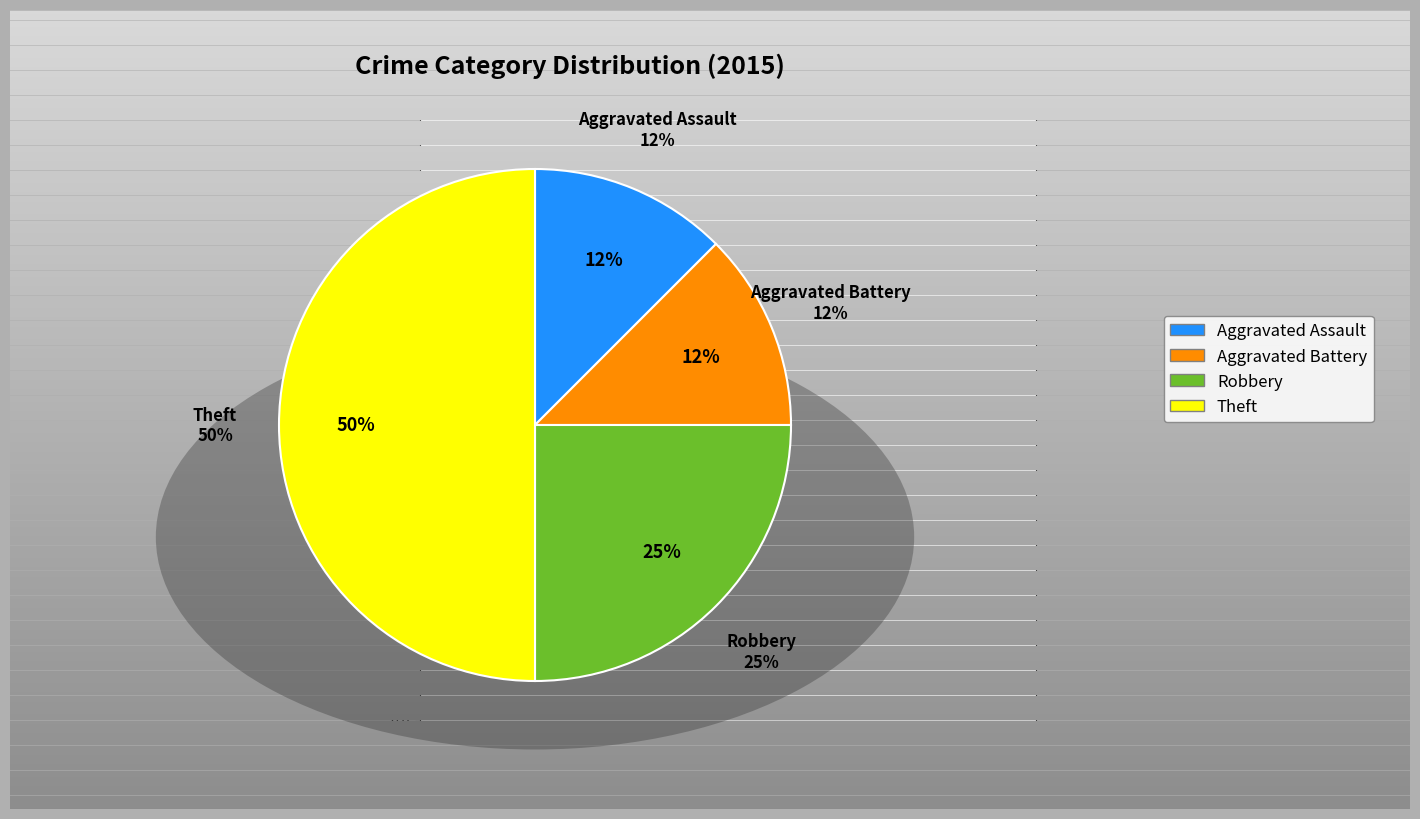

Which category has the smallest portion of the pie?

Aggravated Assault